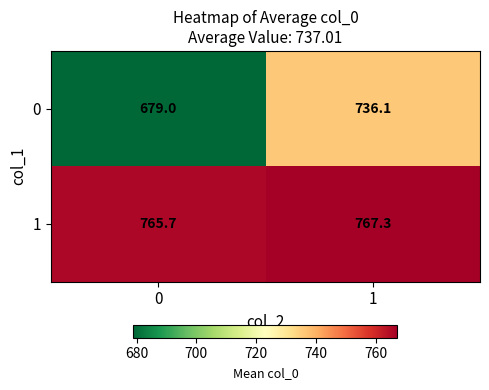

What is the sum of all 0 values?

1415.1